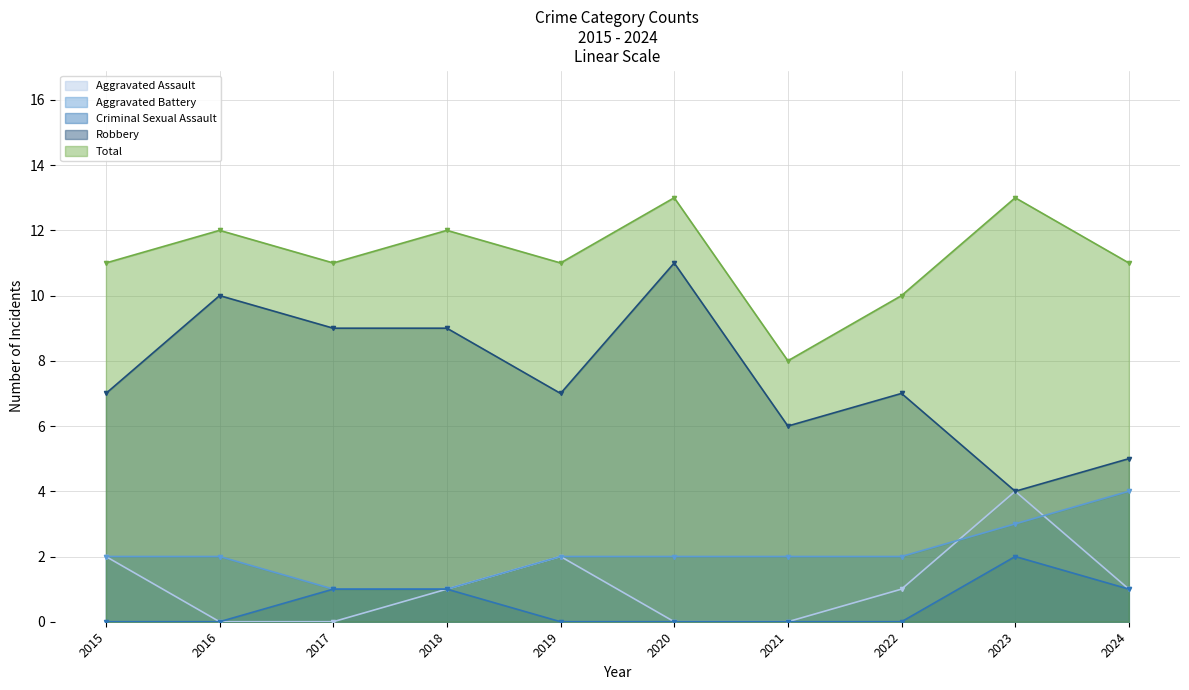

At how many categories does at least one series exceed 7?

10